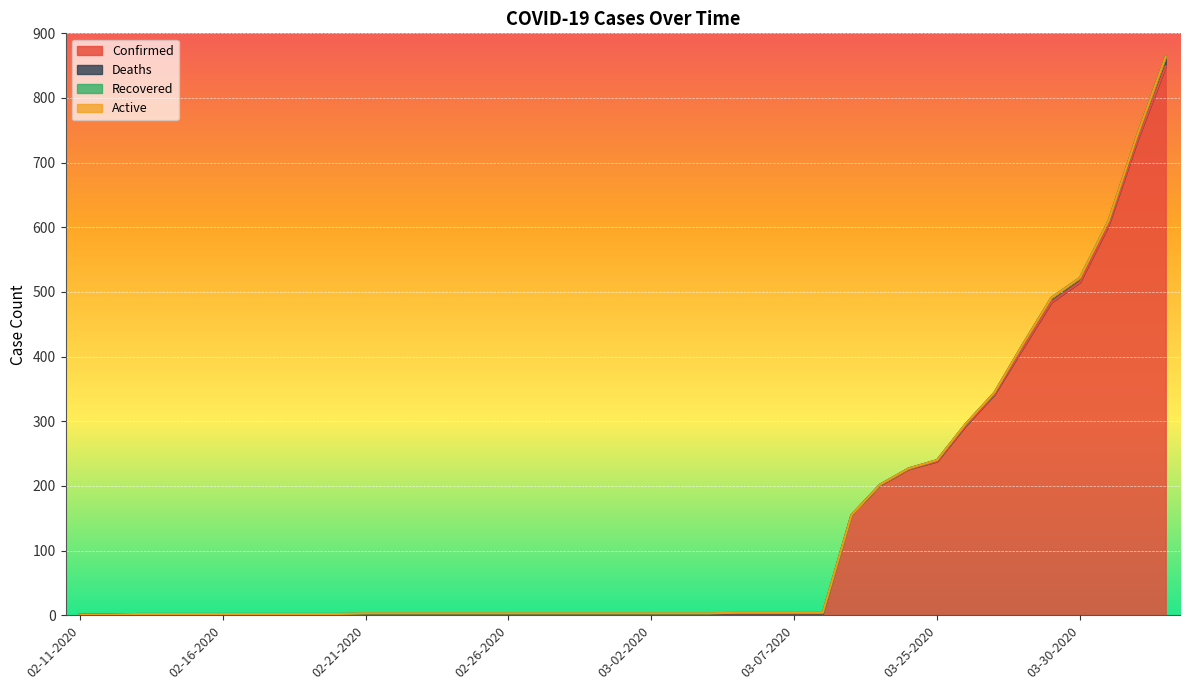

The Confirmed series shows 215 at 03-22-2020. True or false?

False